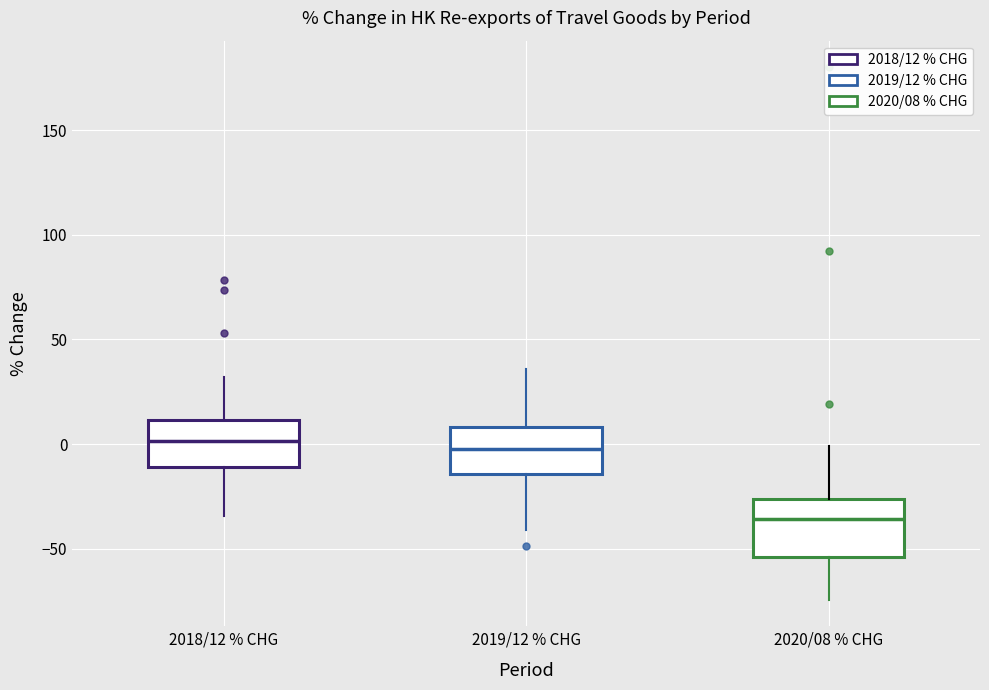

Reading left to right, transcribe this box plot: for each box, give where its median line is, the range the box spans, and where its two whiskers end, as read against the y-axis. The values are not printed on the chart, so give them approximately, as read against the axis.

2018/12 % CHG: median 0, box -10 to 10, whiskers -35 to 30
2019/12 % CHG: median 0, box -15 to 10, whiskers -40 to 35
2020/08 % CHG: median -35, box -55 to -25, whiskers -75 to 0